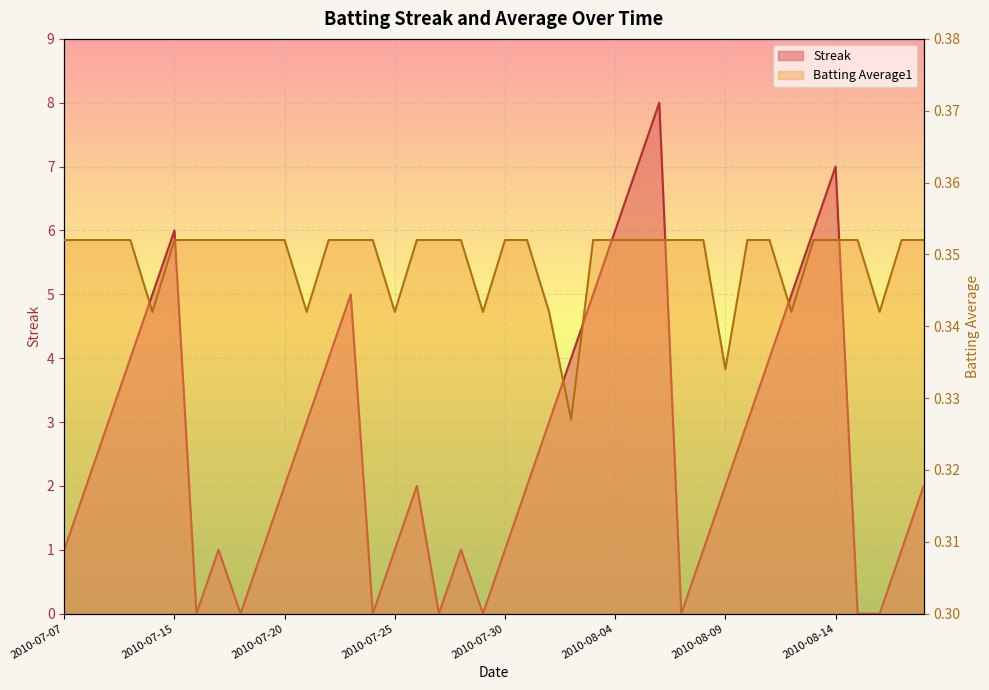

What is the sum of the Streak values at 2010-08-17 and 2010-08-15?

1.0